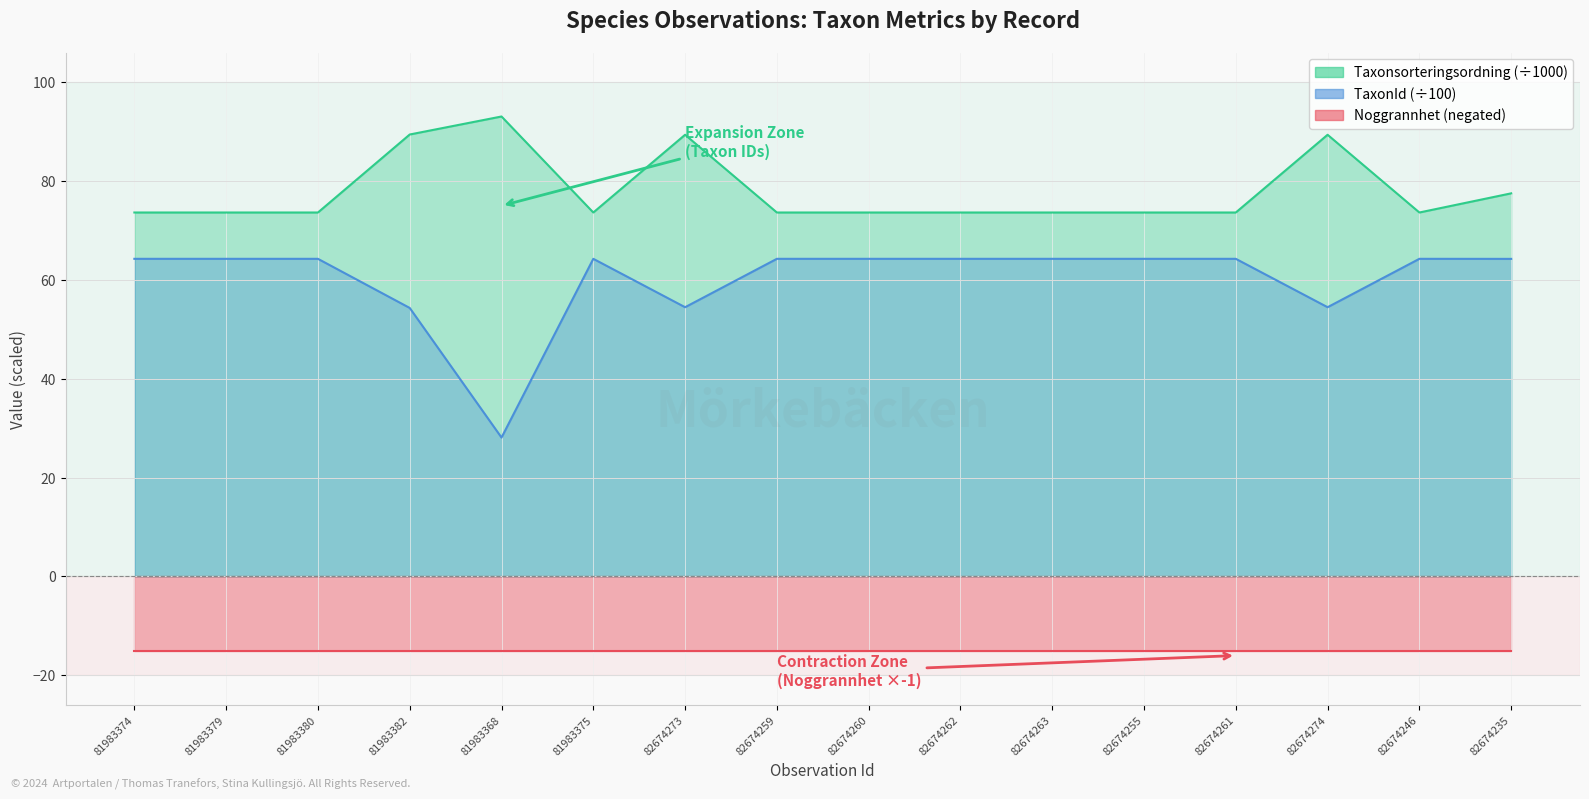

At which label does TaxonId reach its minimum?

81983368